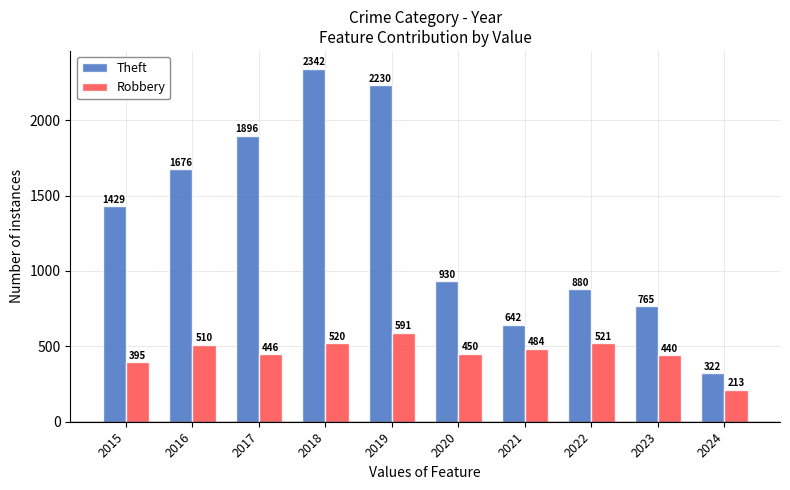

What is the average value of the Theft series?

1311